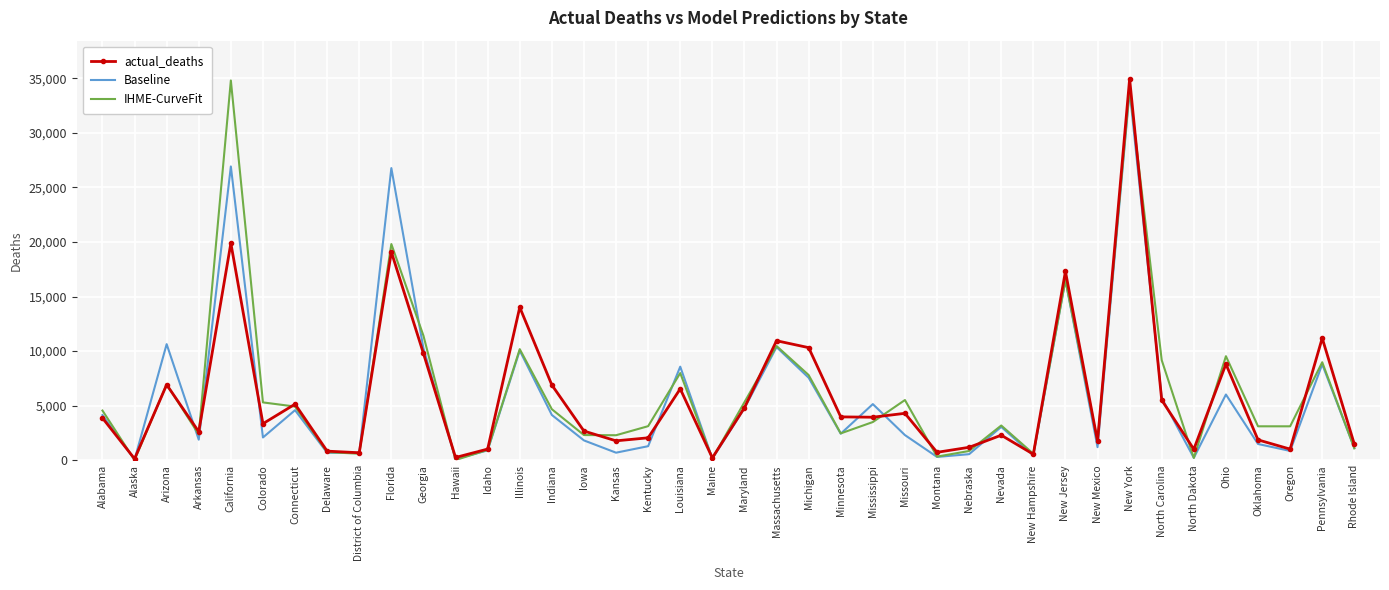

Is the value of actual_deaths at Michigan greater than the value of Baseline at Rhode Island?

Yes